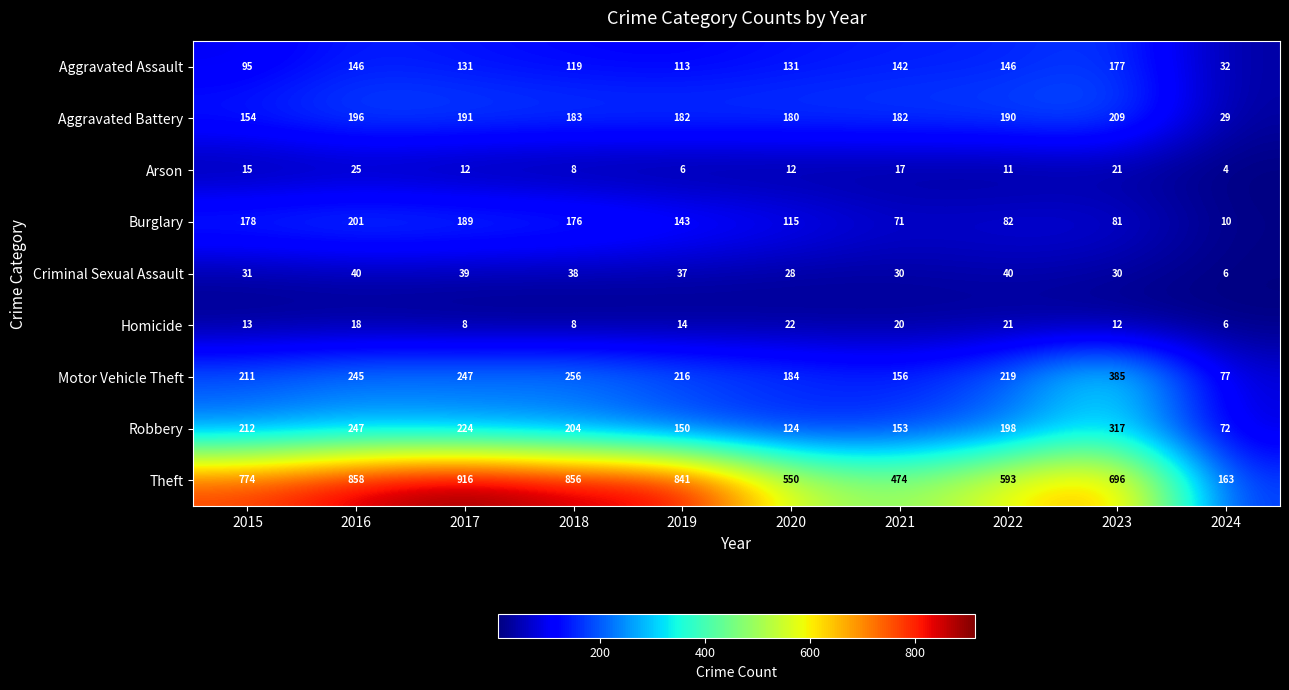

How many series are shown in this chart?

9